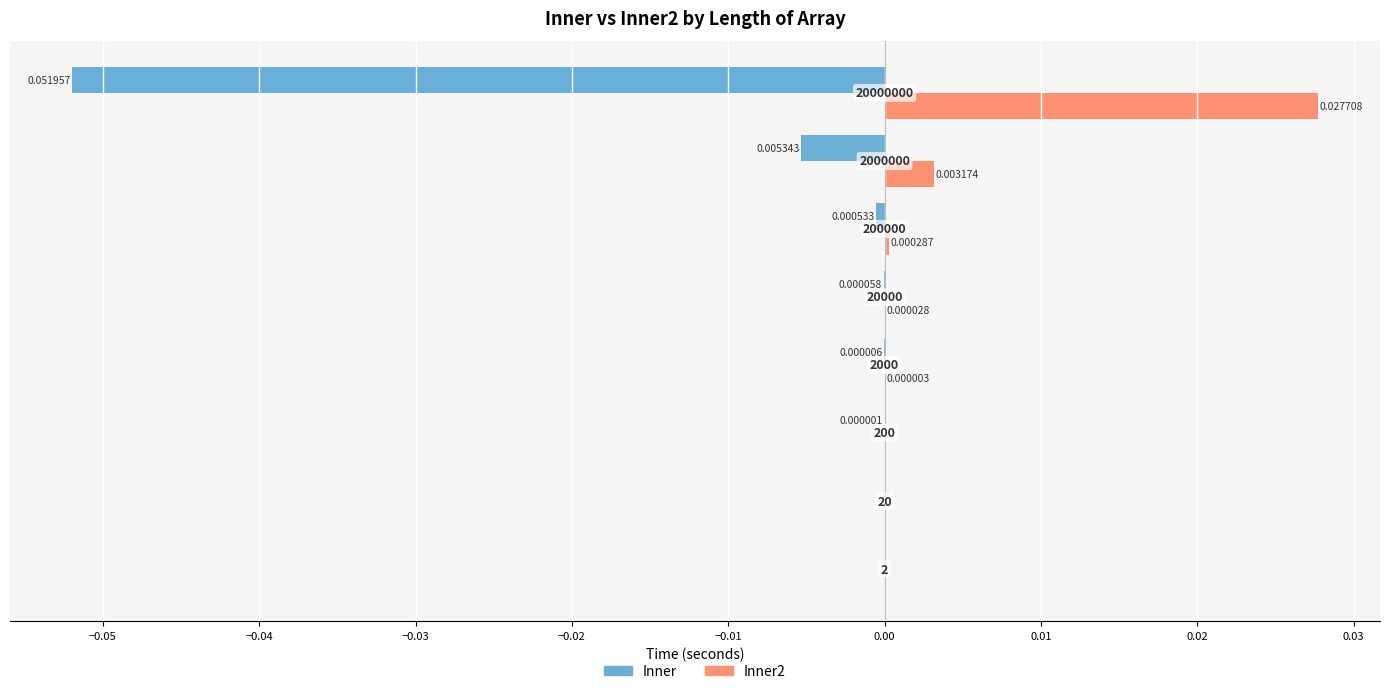

Which series has the largest total across all categories?

Inner2